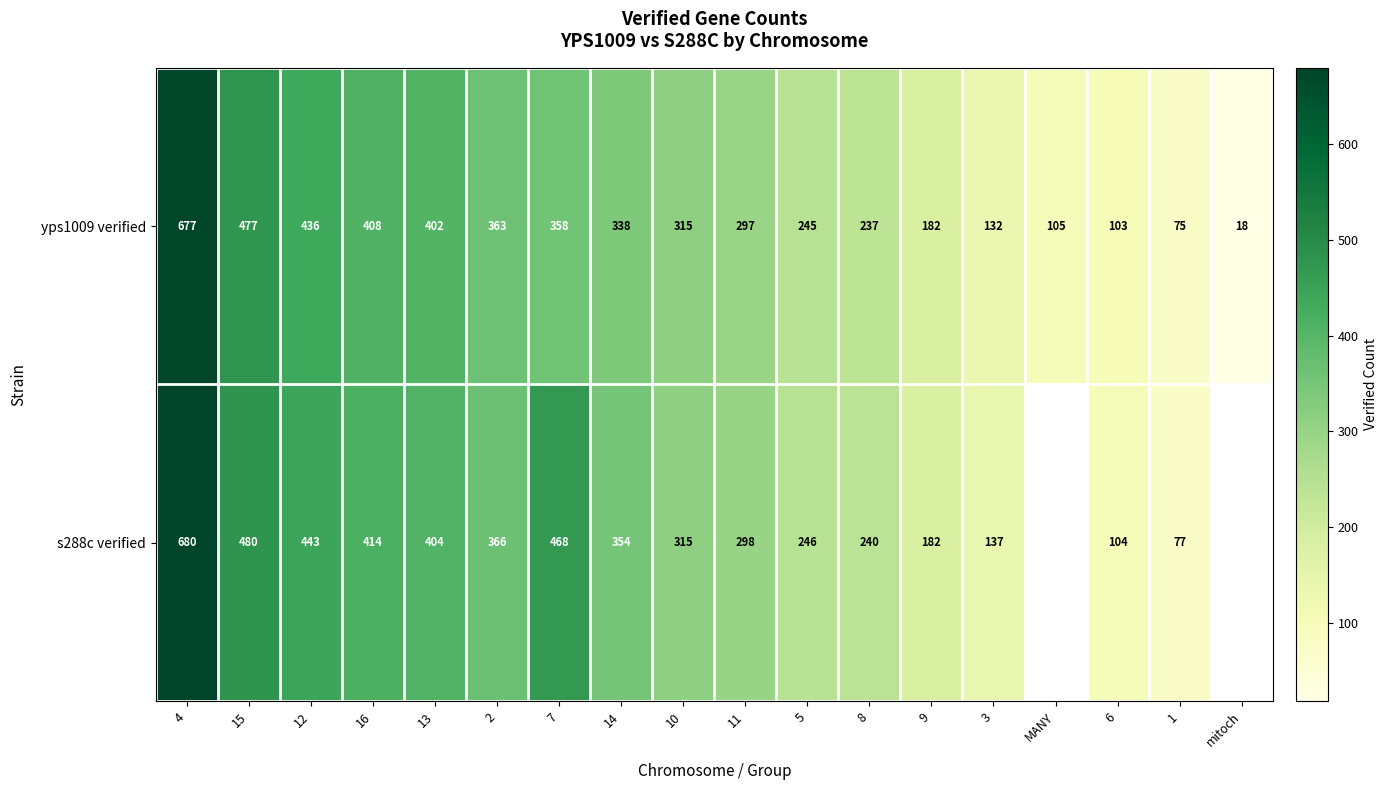

What is the total value across all series at 4?

1357